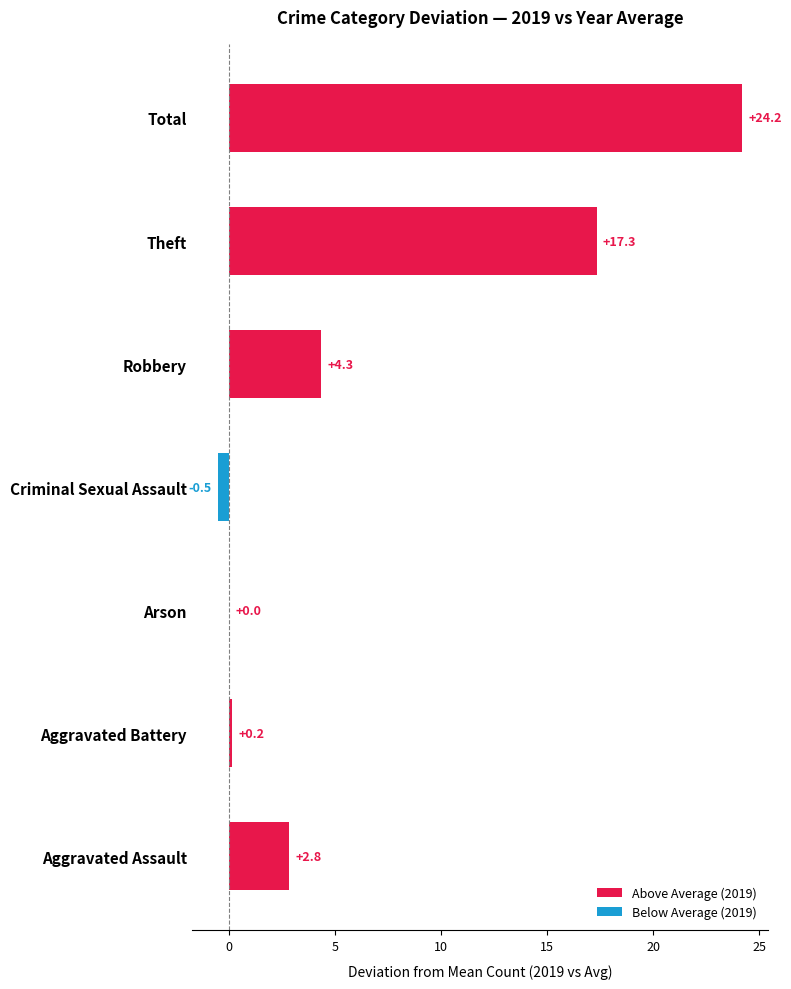

At which label is the value closest to 11?

Theft